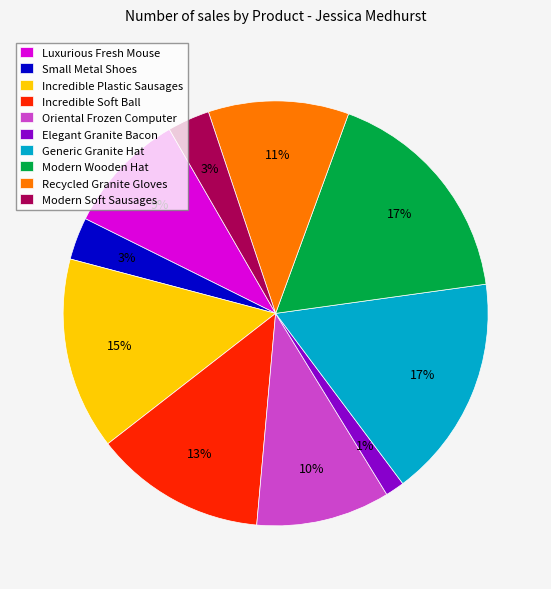

Between Luxurious Fresh Mouse and Generic Granite Hat, which is larger?

Generic Granite Hat